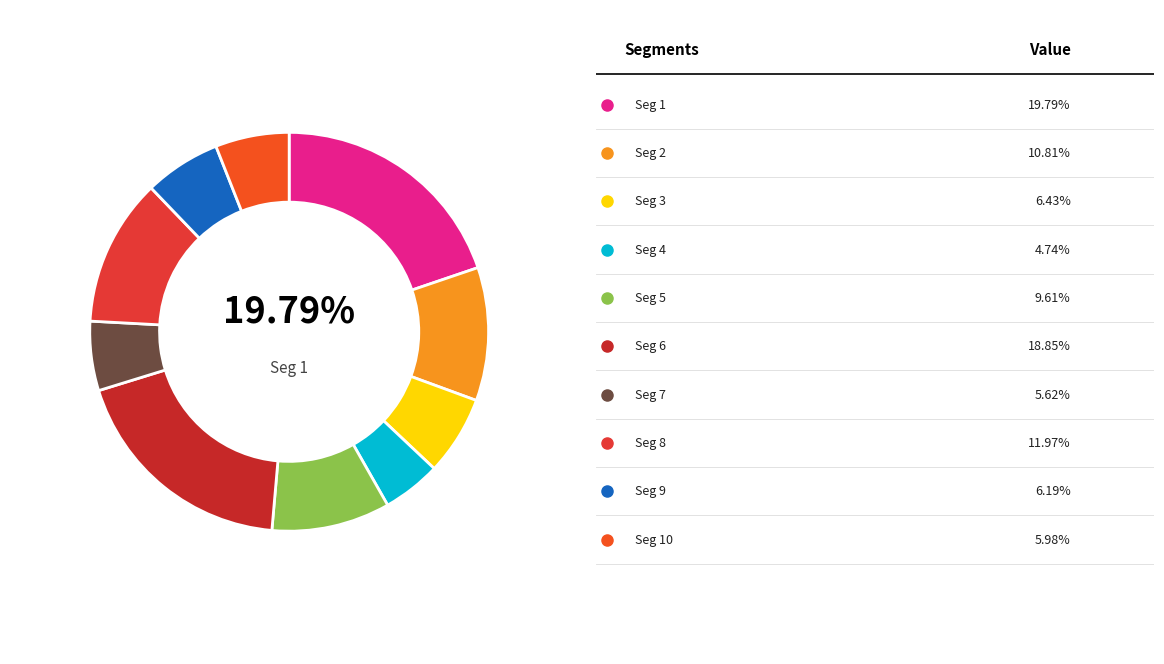

How many slices are in this pie chart?

10